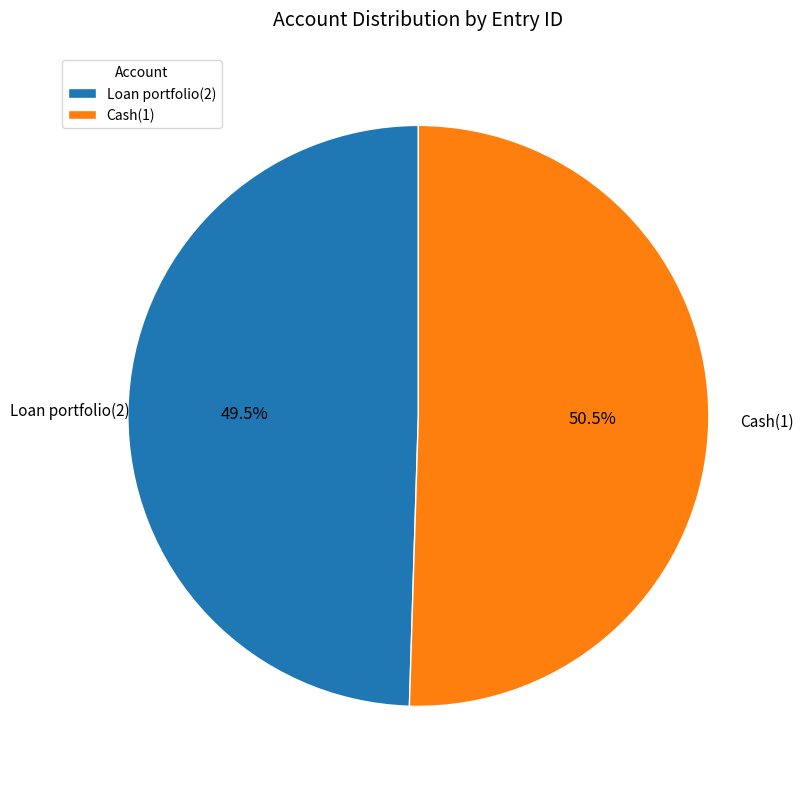

How many segments does this pie chart have?

2